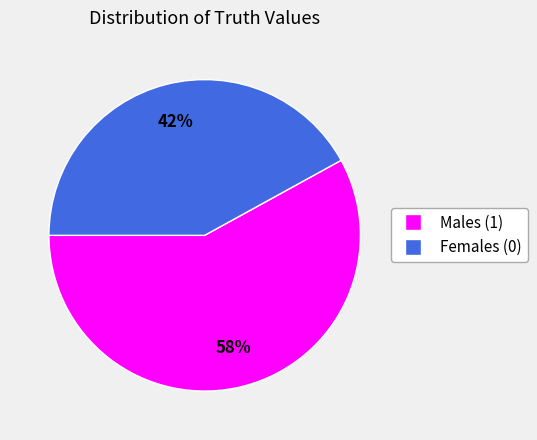

To the nearest percent, what is the average slice percentage?

50%